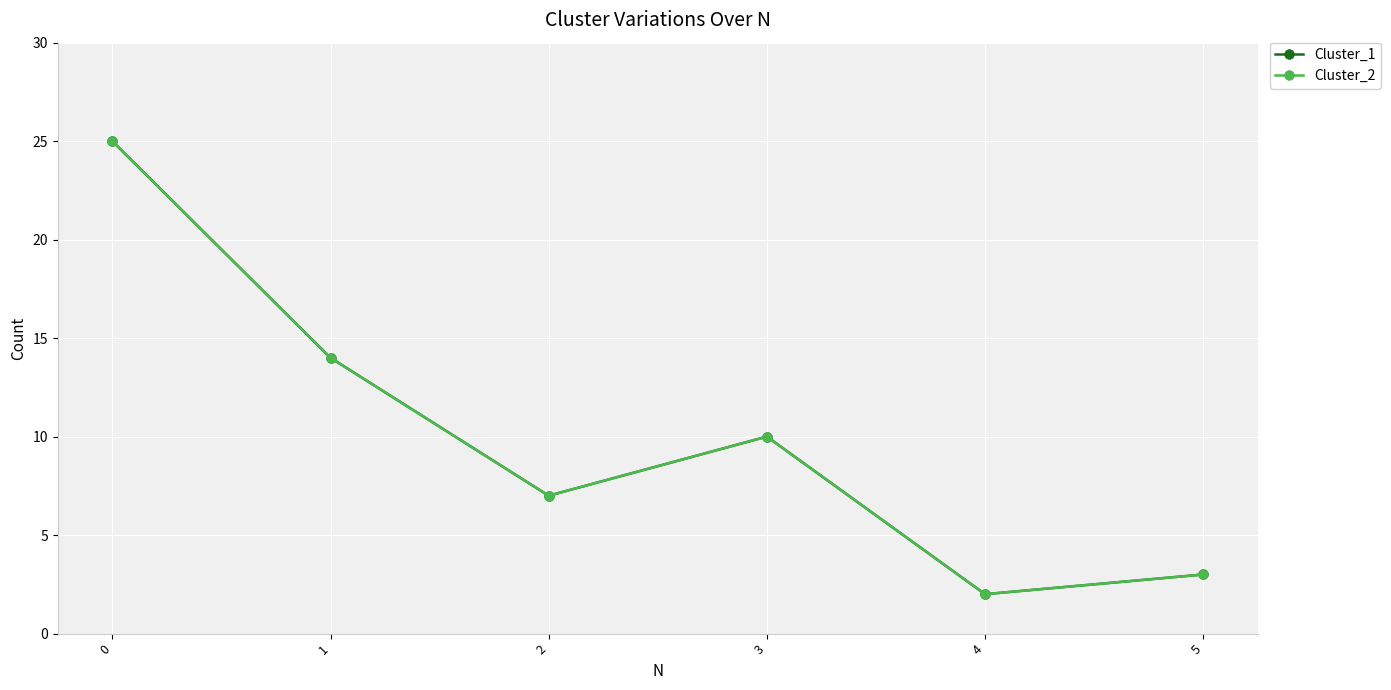

The value of Cluster_1 at 4 is 1. True or false?

False